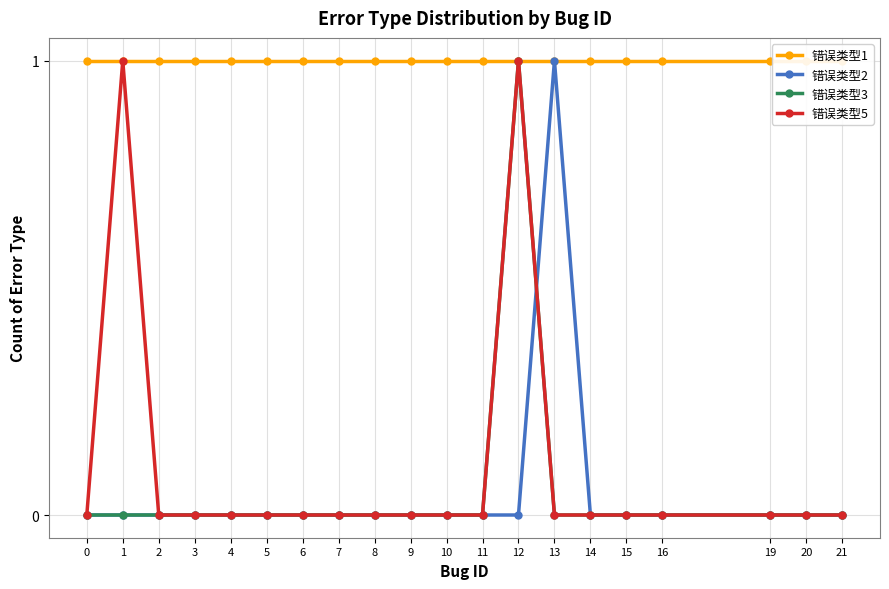

Which has a higher value, 10 or 1?

10